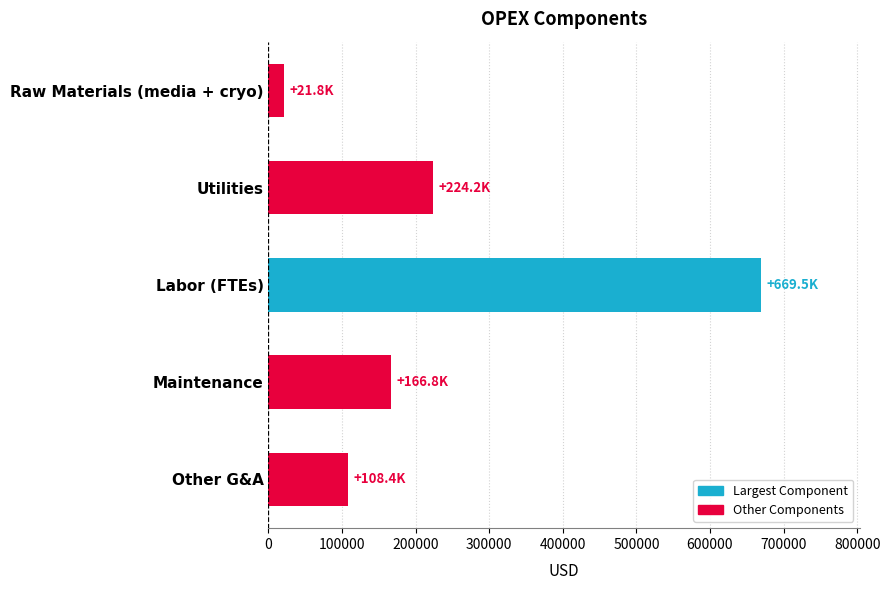

What is the sum of all values?

1190567.0